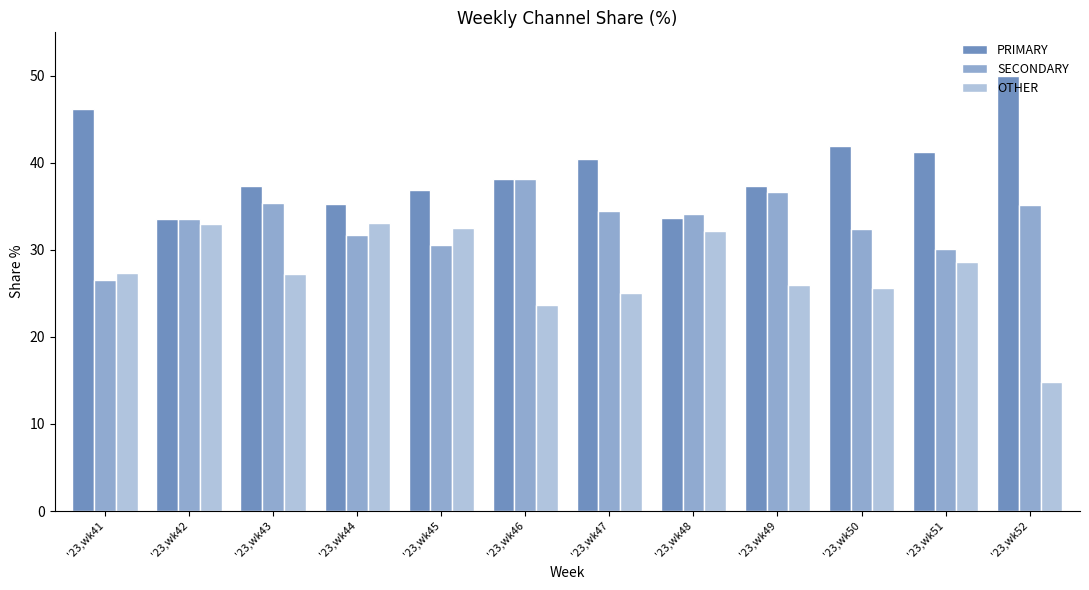

Rank the series by their average value, from highest to lowest.

PRIMARY, SECONDARY, OTHER